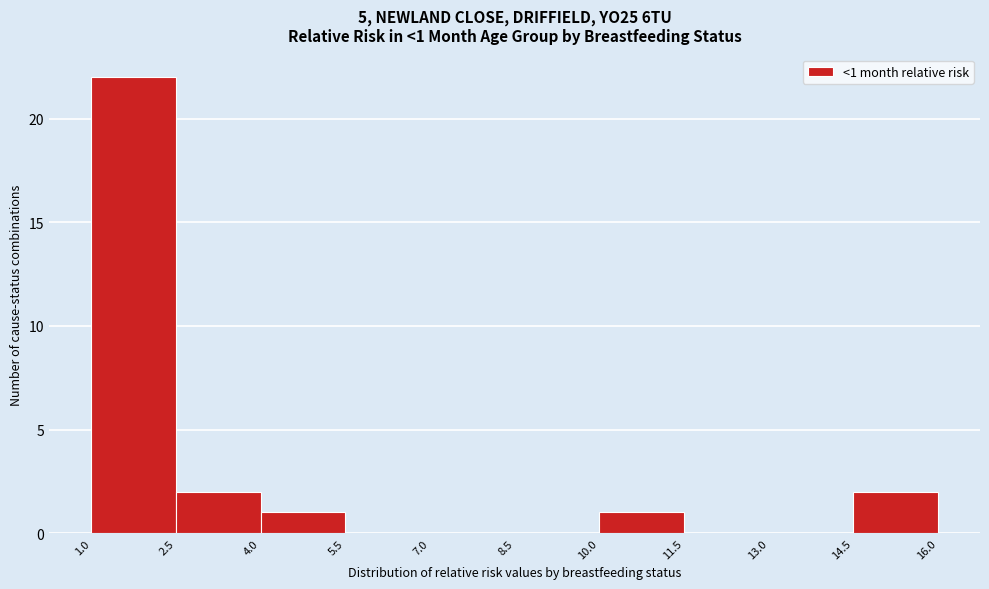

Over which range of the x-axis is the bar tallest?

1.0 to 2.5